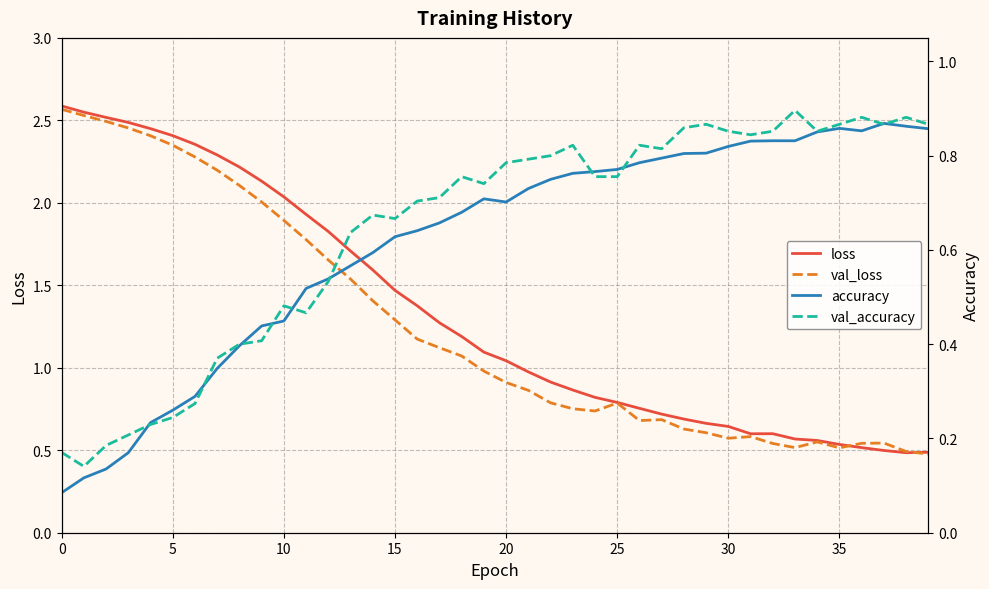

Reading right to left, transcribe all the data shown in this chart.

loss: 0.5	0.5	0.5	0.5	0.5	0.6	0.6	0.6	0.6	0.6	0.7	0.7	0.7	0.8	0.8	0.8	0.9	0.9	1.0	1.0	1.1	1.2	1.3	1.4	1.5	1.6	1.7	1.8	1.9	2.0	2.1	2.2	2.3	2.4	2.4	2.4	2.5	2.5	2.5	2.6
val_loss: 0.5	0.5	0.5	0.5	0.5	0.6	0.5	0.5	0.6	0.6	0.6	0.6	0.7	0.7	0.8	0.7	0.8	0.8	0.9	0.9	1.0	1.1	1.1	1.2	1.3	1.4	1.5	1.7	1.8	1.9	2.0	2.1	2.2	2.3	2.3	2.4	2.5	2.5	2.5	2.6
accuracy: 0.9	0.9	0.9	0.9	0.9	0.9	0.8	0.8	0.8	0.8	0.8	0.8	0.8	0.8	0.8	0.8	0.8	0.7	0.7	0.7	0.7	0.7	0.7	0.6	0.6	0.6	0.6	0.5	0.5	0.4	0.4	0.4	0.3	0.3	0.3	0.2	0.2	0.1	0.1	0.1
val_accuracy: 0.9	0.9	0.9	0.9	0.9	0.9	0.9	0.9	0.8	0.9	0.9	0.9	0.8	0.8	0.8	0.8	0.8	0.8	0.8	0.8	0.7	0.8	0.7	0.7	0.7	0.7	0.6	0.5	0.5	0.5	0.4	0.4	0.4	0.3	0.2	0.2	0.2	0.2	0.1	0.2